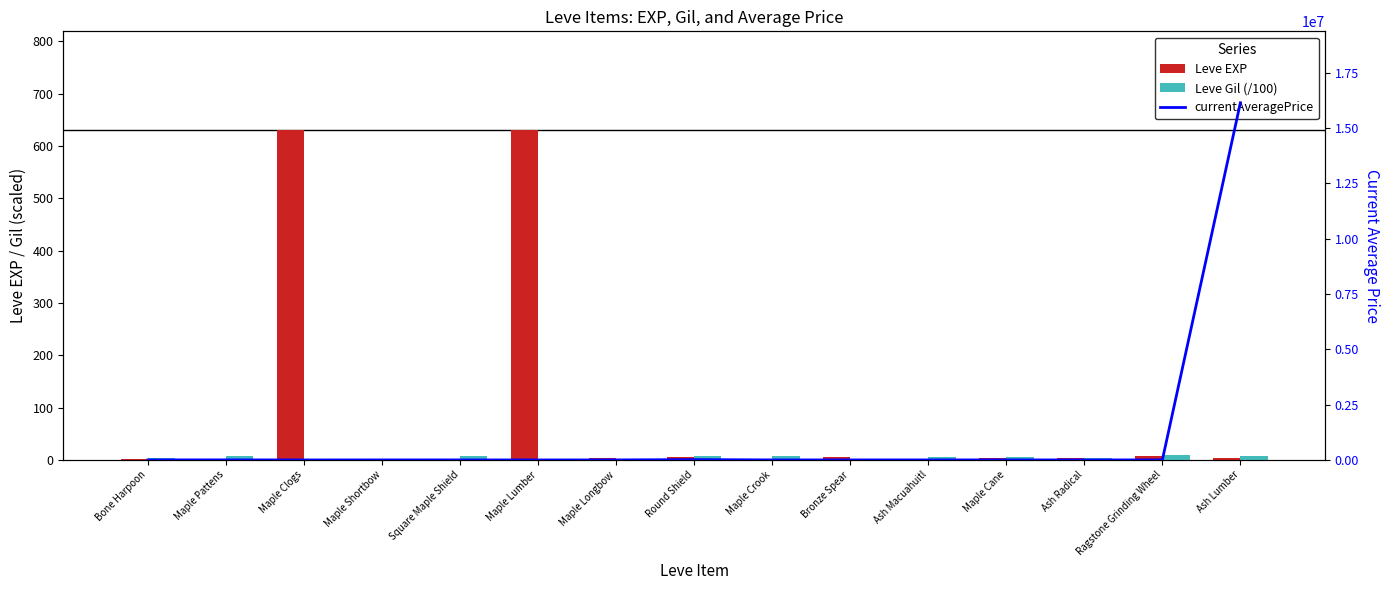

Which series changed the most between Bone Harpoon and Maple Lumber?

currentAveragePrice